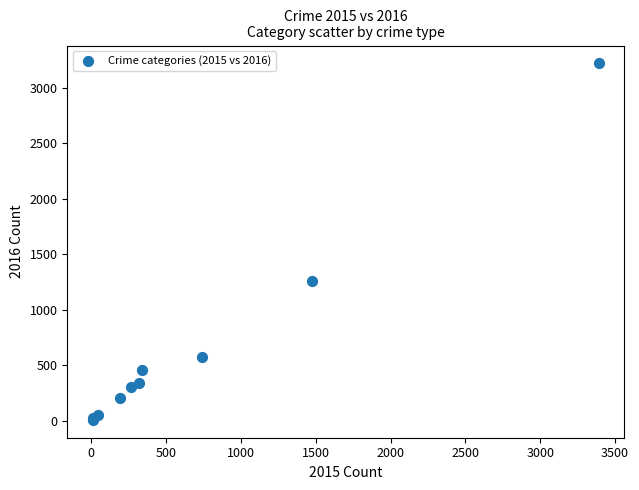

What Y value in the scatter plot is closest to 1612?

1259